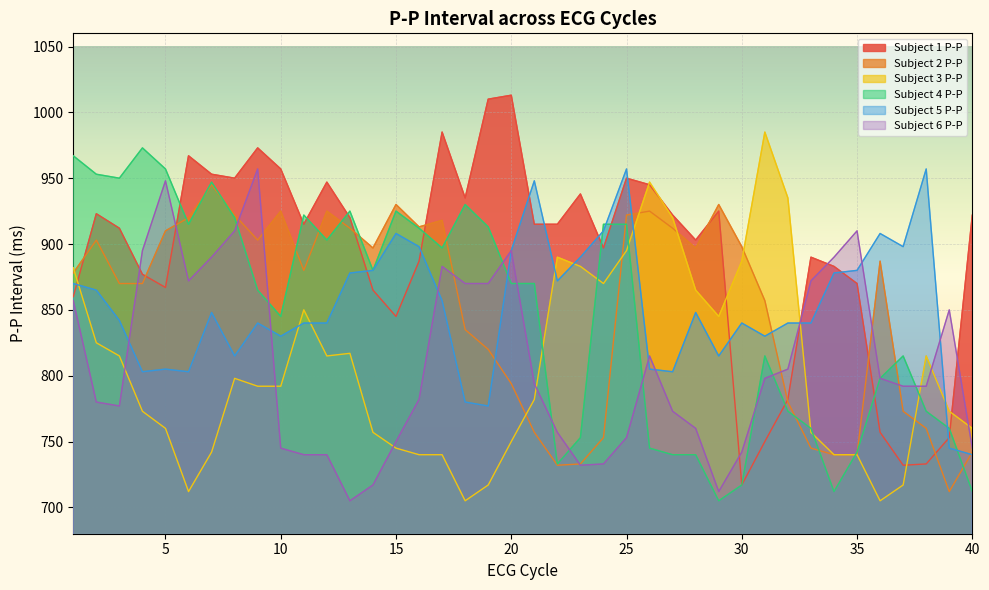

What is the minimum value for Subject 3 P-P?

705